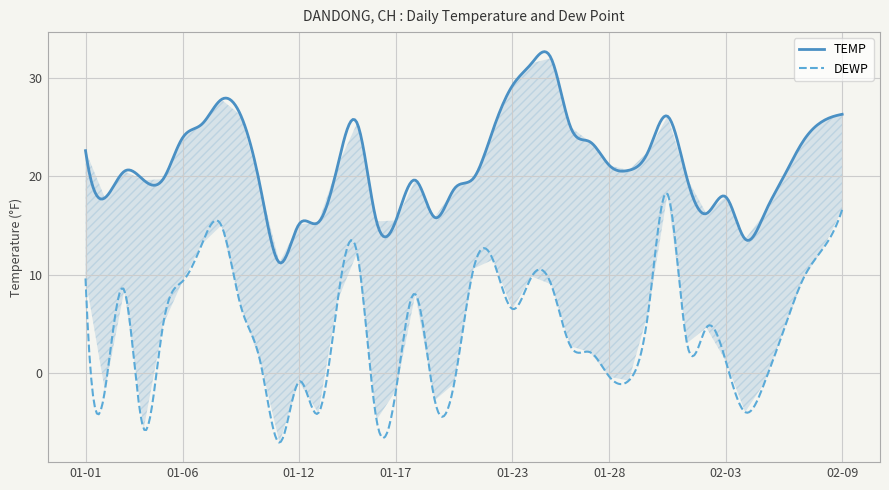

Which series has the largest range (max minus min)?

DEWP